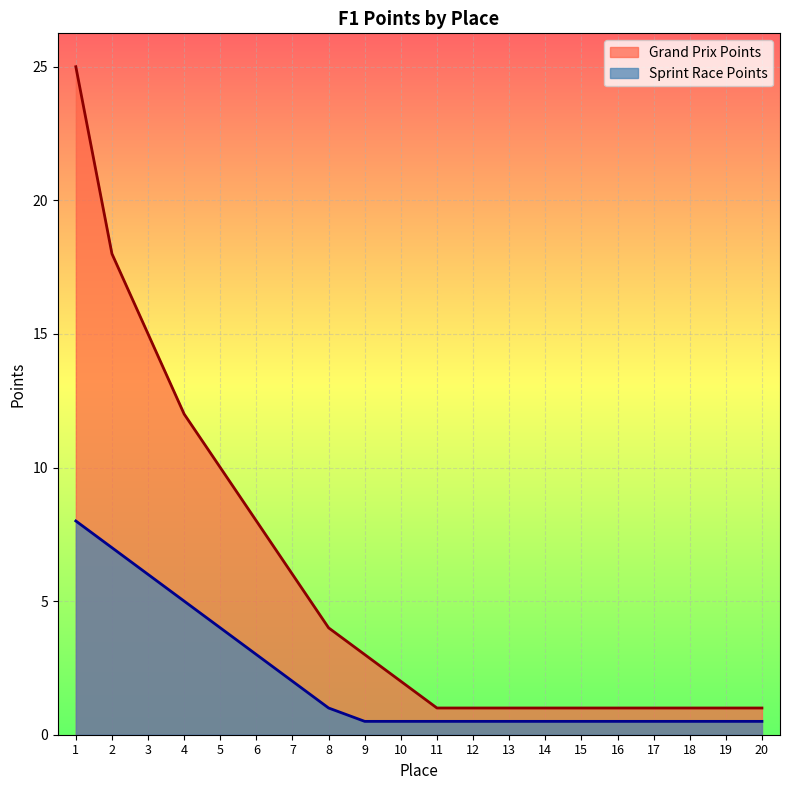

What is the spread (max minus min) of values at 16?

0.5